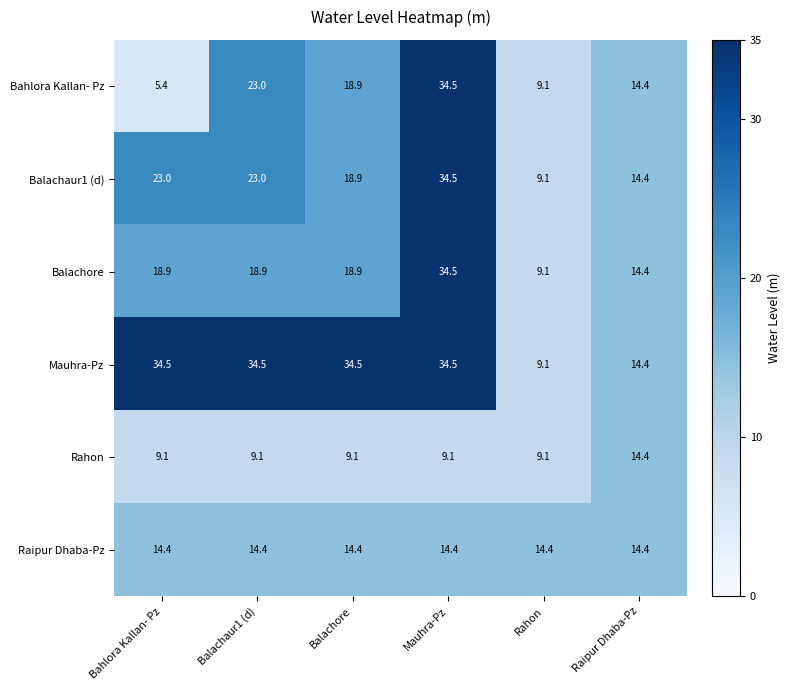

At which label does Mauhra-Pz first exceed 34?

Bahlora Kallan- Pz